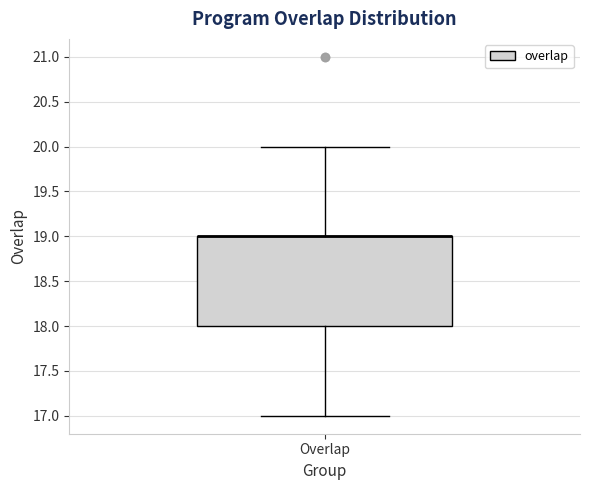

Transcribe this box plot: give where the median line is, the range the box spans, and where the two whiskers end, as read against the y-axis. The values are not printed on the chart, so give them approximately, as read against the axis.

median 19 (drawn on the box's upper edge), box 18 to 19, whiskers 17 to 20